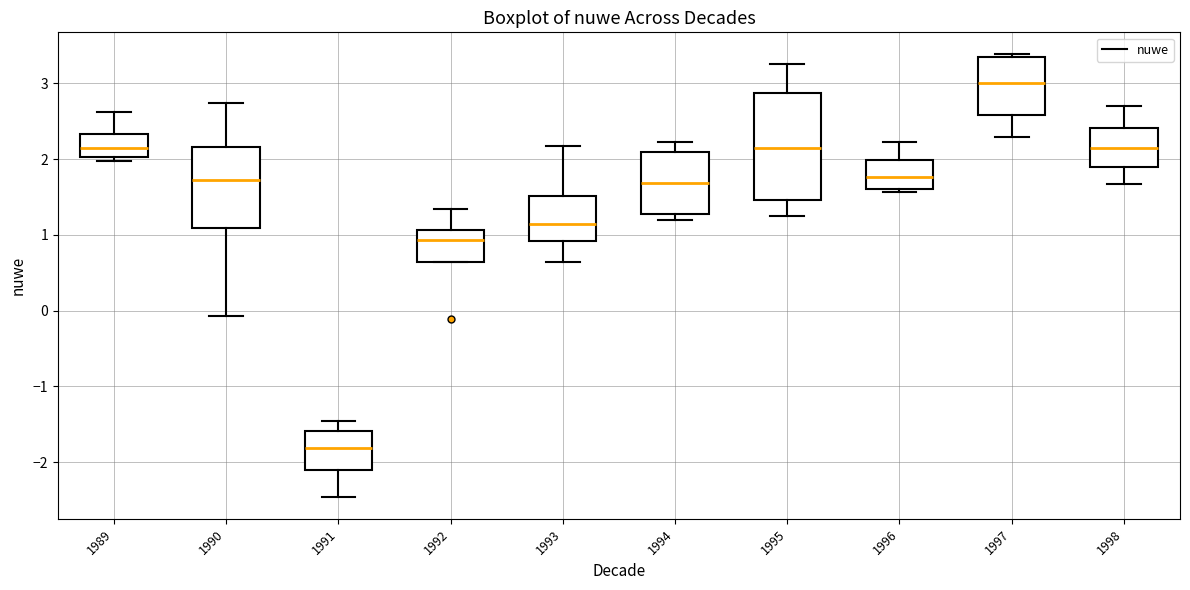

Reading left to right, transcribe this box plot: for each box, give where its median line is, the range the box spans, and where its two whiskers end, as read against the y-axis. The values are not printed on the chart, so give them approximately, as read against the axis.

1989: median 2.1, box 2.0 to 2.3, whiskers 2.0 (just below the box's lower edge) to 2.6
1990: median 1.7, box 1.1 to 2.2, whiskers -0.1 to 2.7
1991: median -1.8, box -2.1 to -1.6, whiskers -2.5 to -1.5
1992: median 0.9, box 0.6 to 1.1, whiskers 0.6 to 1.3
1993: median 1.1, box 0.9 to 1.5, whiskers 0.6 to 2.2
1994: median 1.7, box 1.3 to 2.1, whiskers 1.2 to 2.2
1995: median 2.1, box 1.5 to 2.9, whiskers 1.2 to 3.2
1996: median 1.8, box 1.6 to 2.0, whiskers 1.6 (just below the box's lower edge) to 2.2
1997: median 3.0, box 2.6 to 3.3, whiskers 2.3 to 3.4
1998: median 2.1, box 1.9 to 2.4, whiskers 1.7 to 2.7